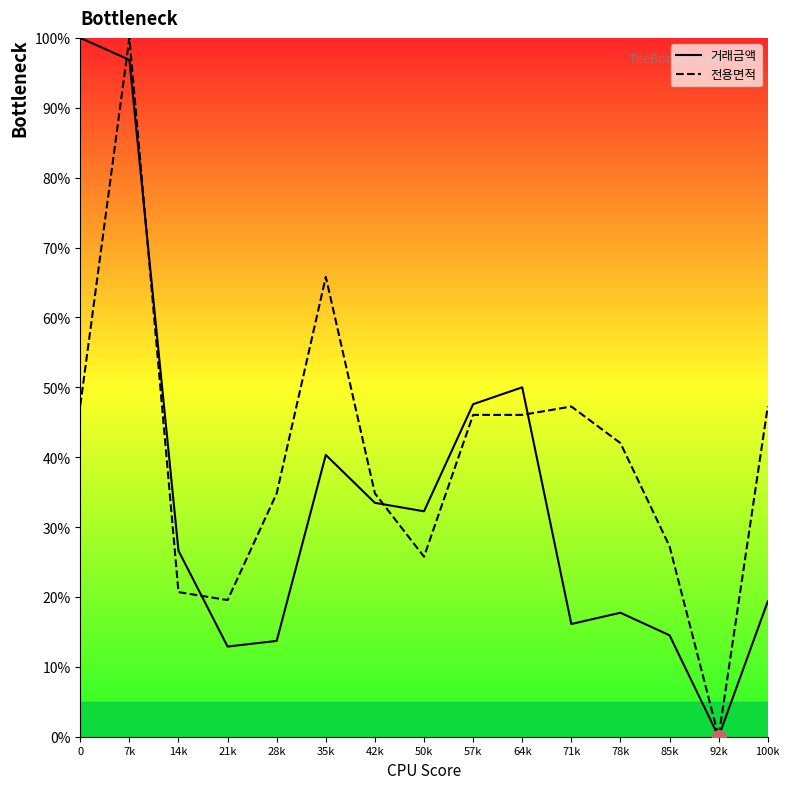

Reading left to right, extract all data points from this chart.

거래금액: 100.0	96.9	26.6	12.9	13.7	40.3	33.5	32.3	47.6	50.0	16.1	17.7	14.5	0.0	19.4
전용면적: 47.4	100.0	20.7	19.6	34.8	65.8	34.8	25.8	46.1	46.1	47.3	42.0	27.3	0.0	47.3